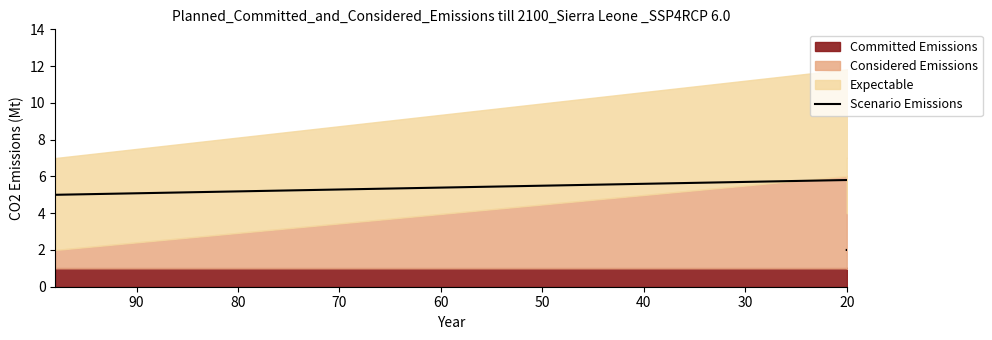

Where is the data nearest to the value 3?

60